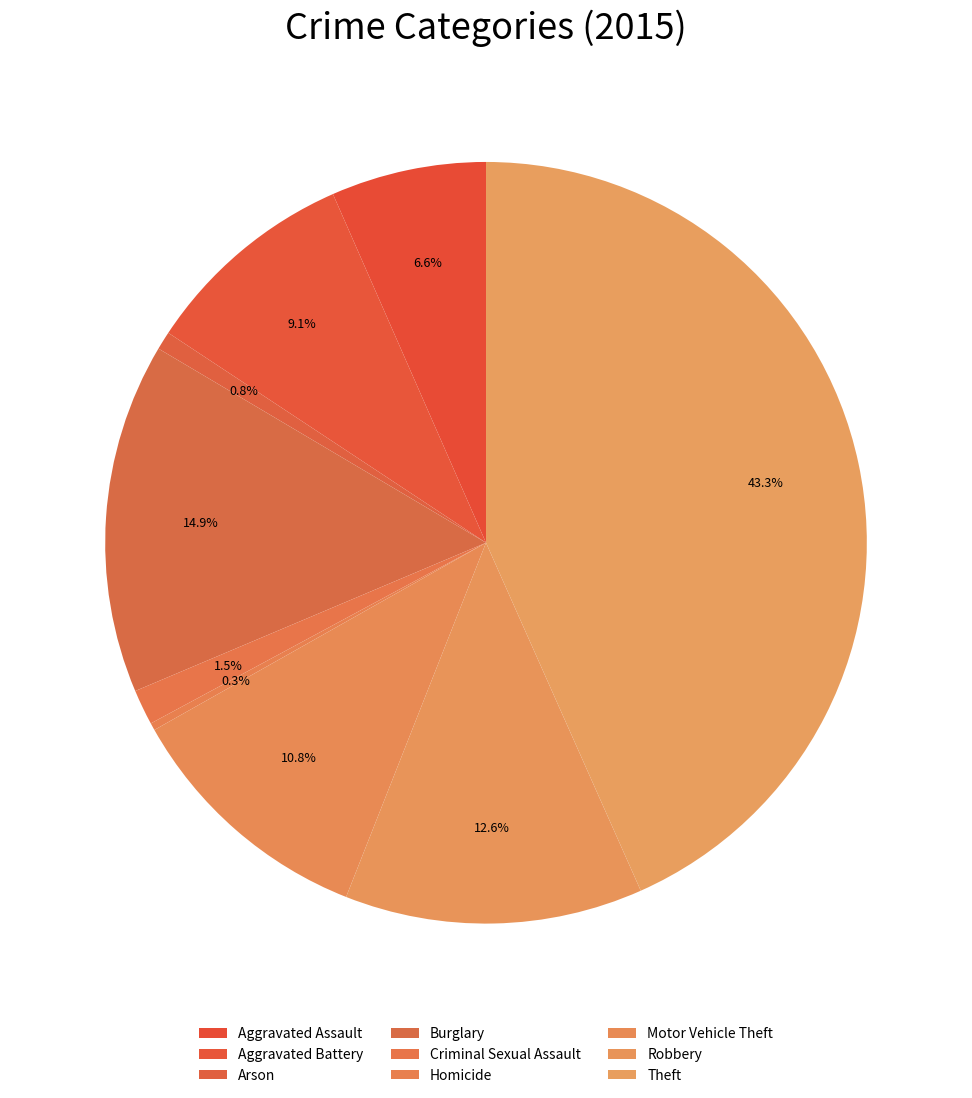

How much of the chart is everything except Criminal Sexual Assault?

98.5%